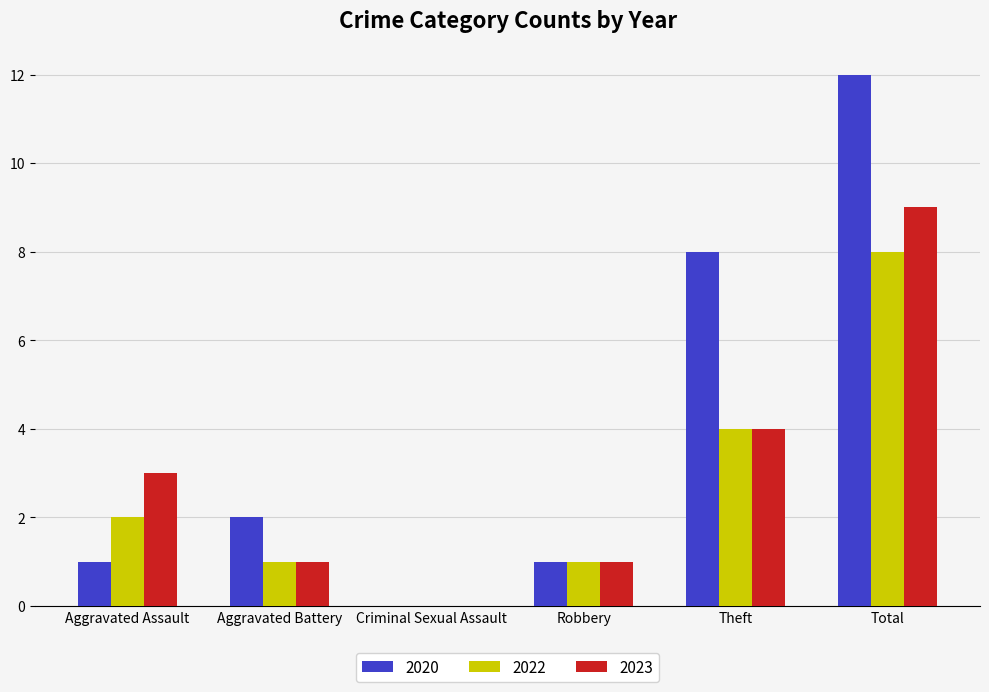

Which series changed the most between Aggravated Assault and Total?

2020